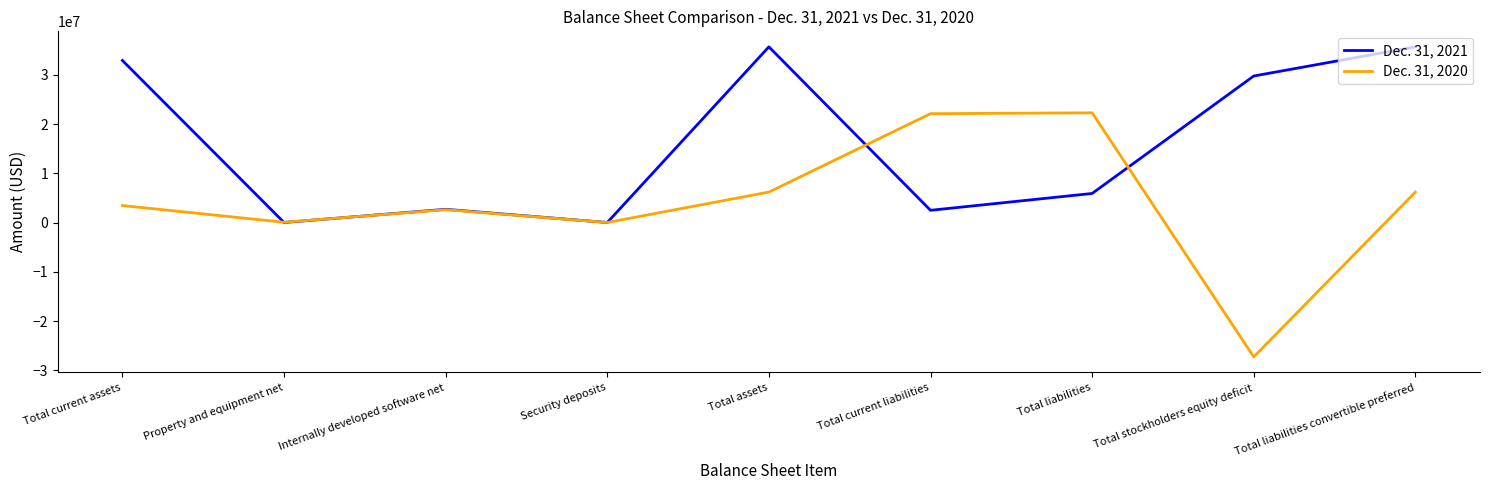

What value does the Dec. 31, 2021 series have at Total current assets?

32948349